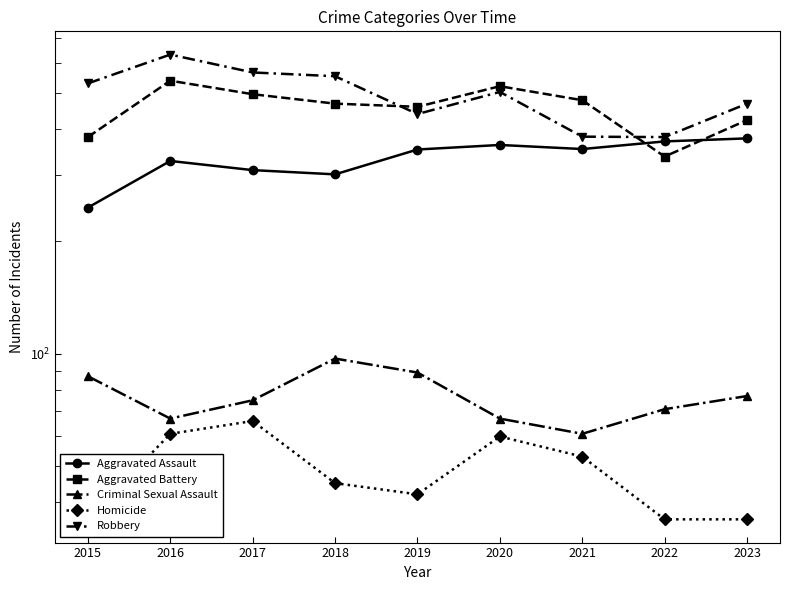

Reading right to left, list all the values displayed in this chart.

Aggravated Assault: 2023=377	2022=370	2021=353	2020=362	2019=352	2018=302	2017=310	2016=328	2015=246
Aggravated Battery: 2023=422	2022=337	2021=477	2020=520	2019=458	2018=467	2017=495	2016=538	2015=380
Criminal Sexual Assault: 2023=77	2022=71	2021=61	2020=67	2019=89	2018=97	2017=75	2016=67	2015=87
Homicide: 2023=36	2022=36	2021=53	2020=60	2019=42	2018=45	2017=66	2016=61	2015=36
Robbery: 2023=467	2022=380	2021=381	2020=502	2019=438	2018=553	2017=566	2016=632	2015=529